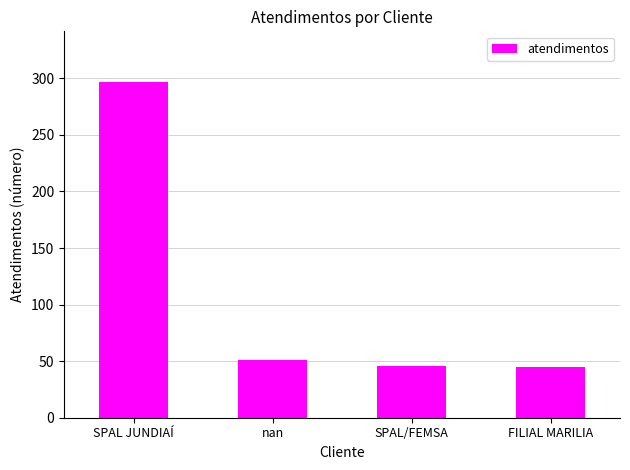

What position from the left is SPAL JUNDIAÍ?

1